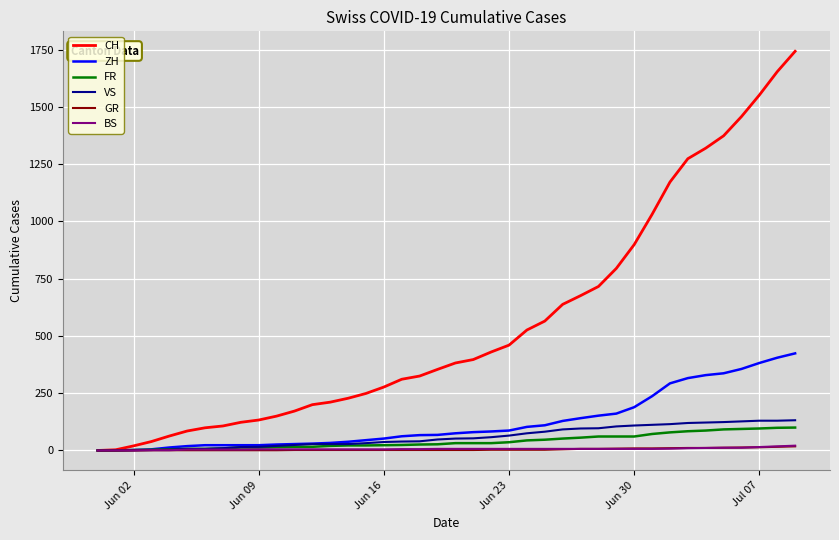

Which series has the largest range (max minus min)?

CH